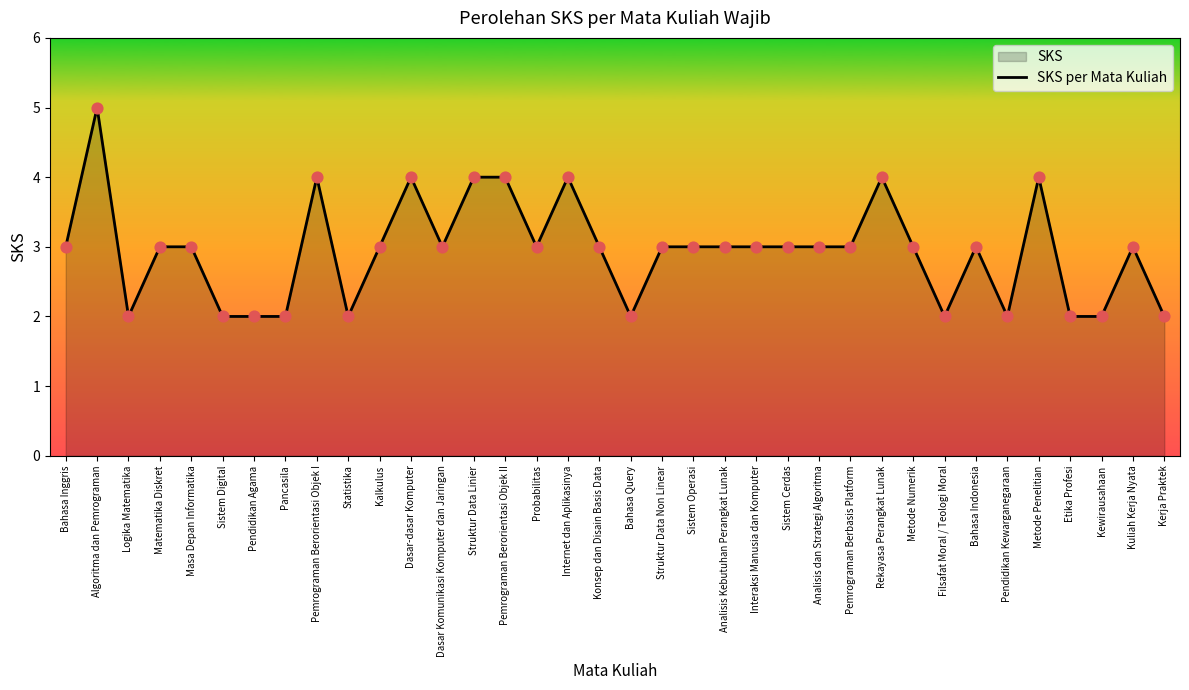

What is the ratio of the value at Matematika Diskret to the value at Dasar Komunikasi Komputer dan Jaringan?

1.0